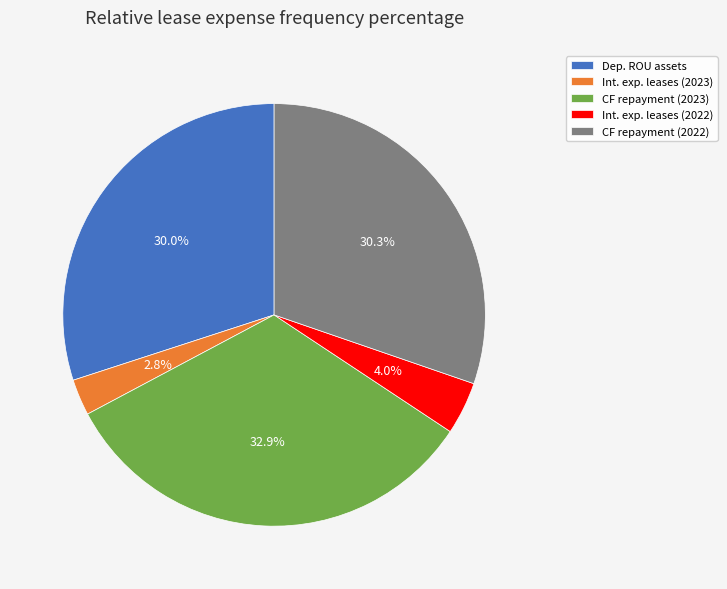

To the nearest percent, what is the difference between the largest and smallest slice percentages?

30%